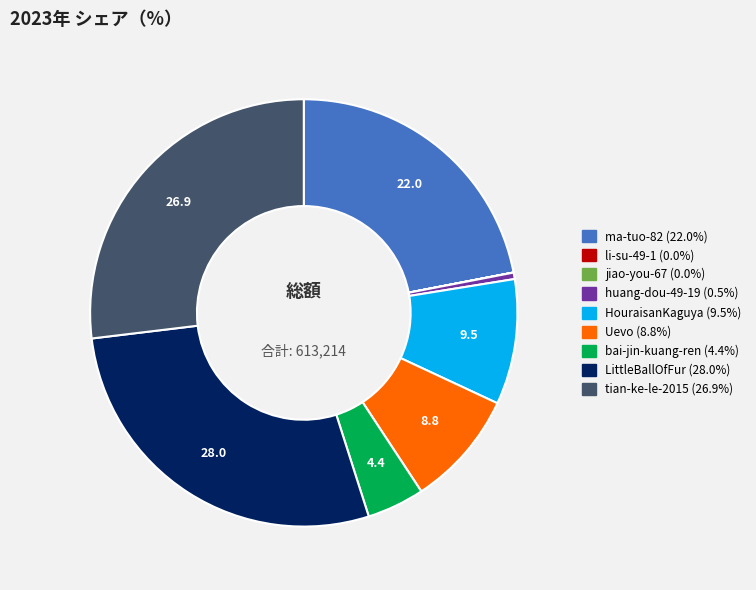

Which slice is the largest?

LittleBallOfFur